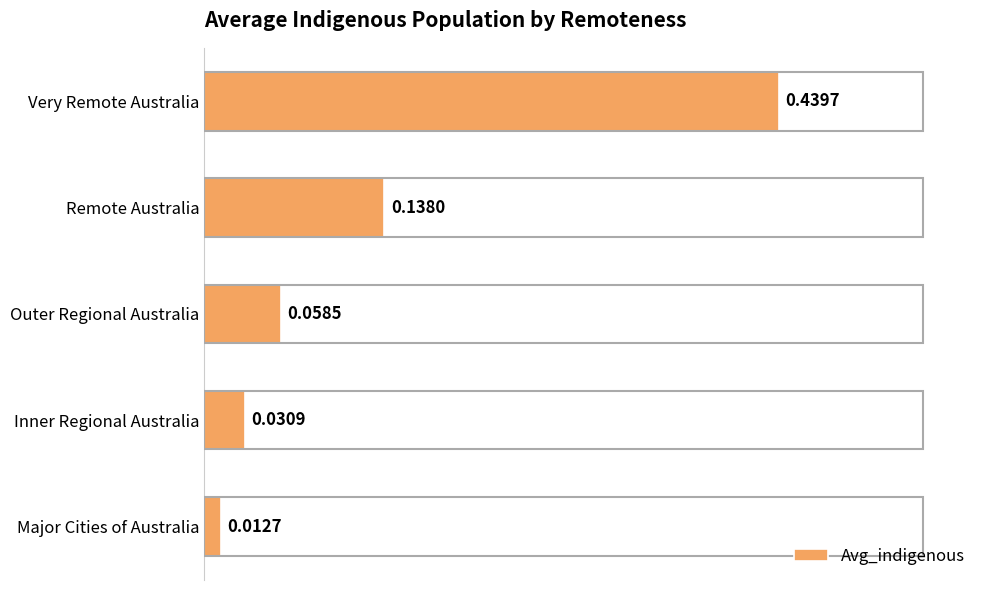

Which has a higher value, Very Remote Australia or Inner Regional Australia?

Very Remote Australia